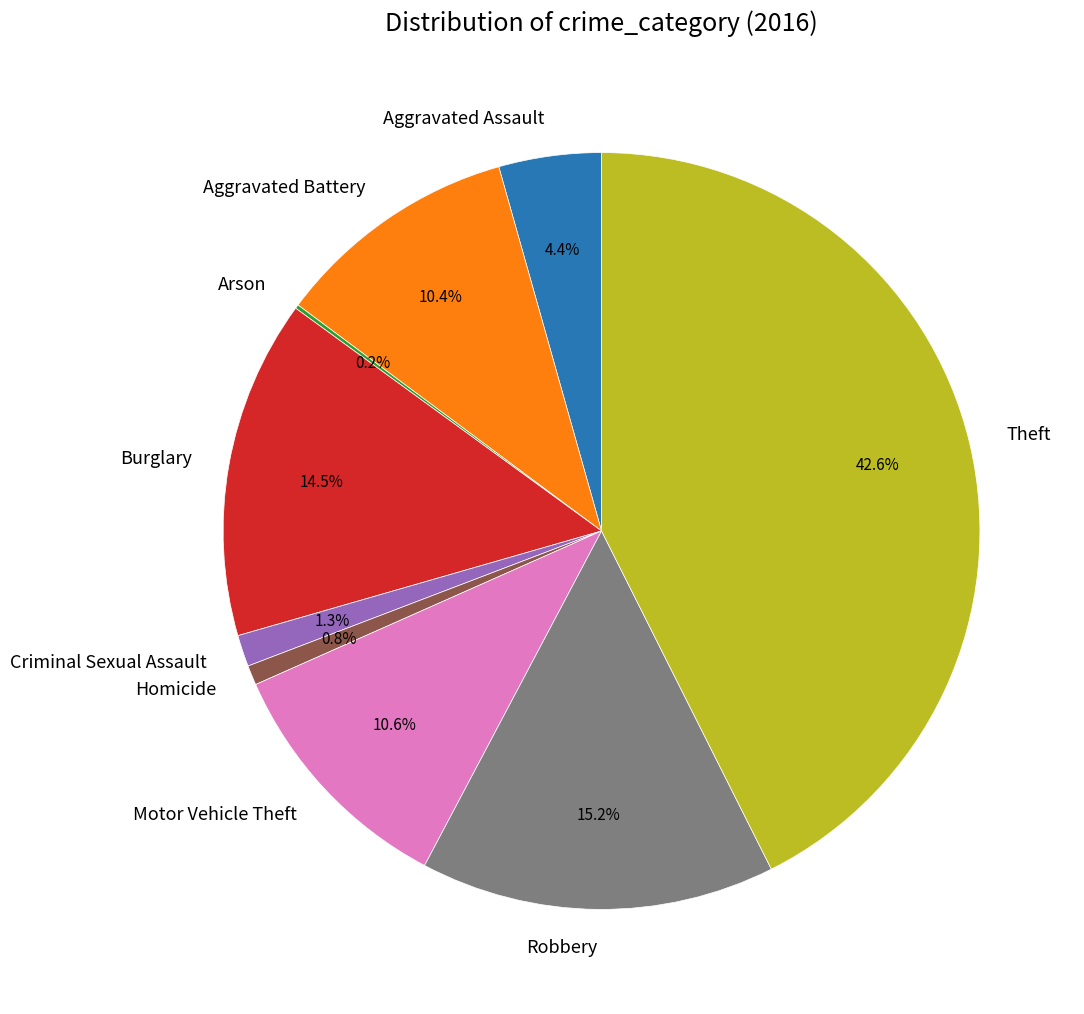

Does Theft account for over 50% of the chart?

No